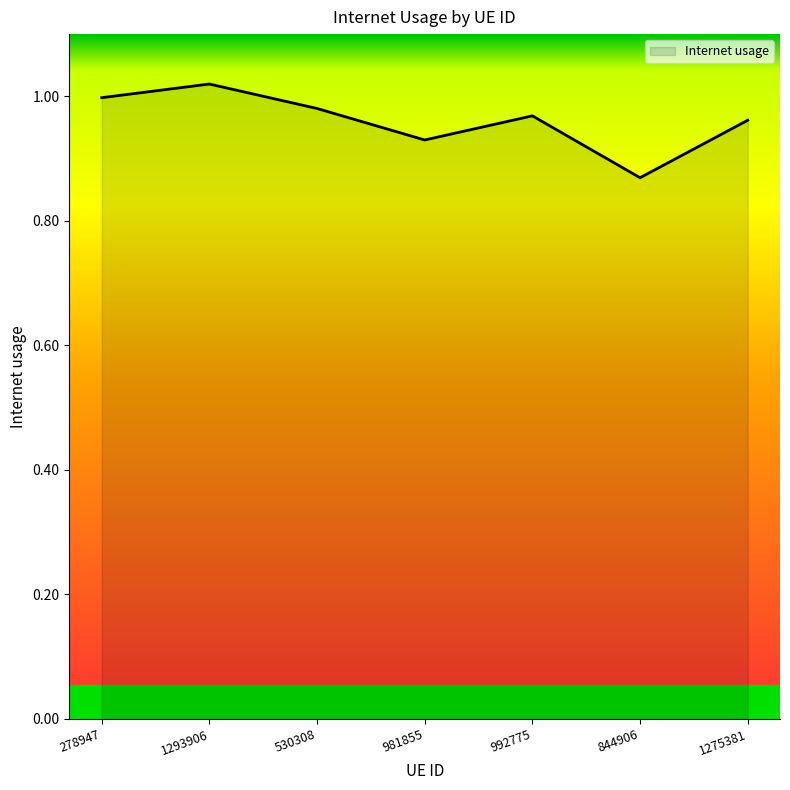

What is the sum of the values at 992775 and 278947?

2.0